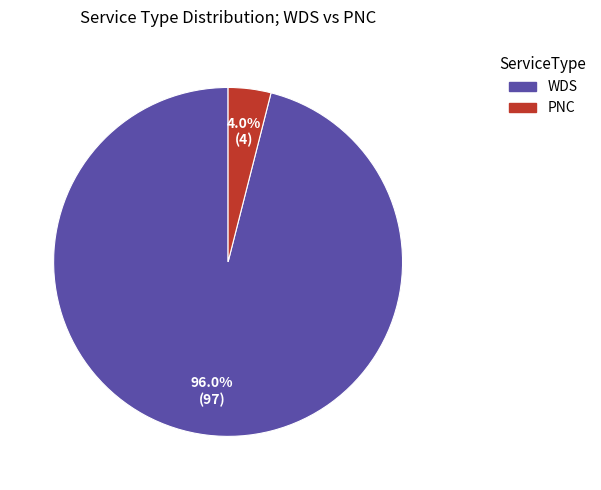

True or false: PNC accounts for 4% of the total.

True